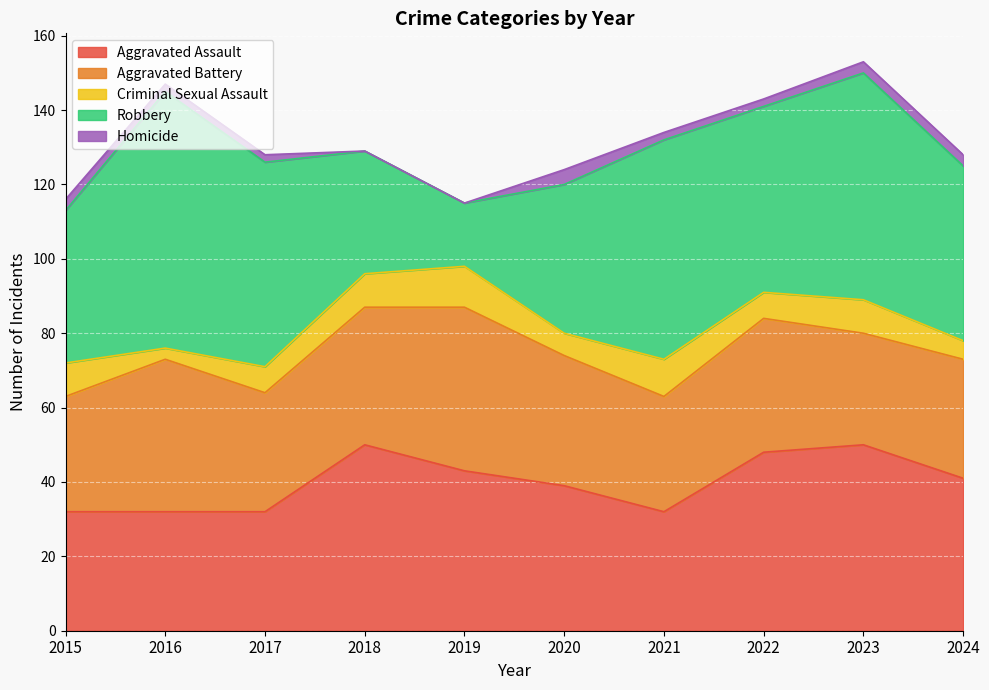

What is the difference between the second highest and second lowest values in the Aggravated Assault series?

18